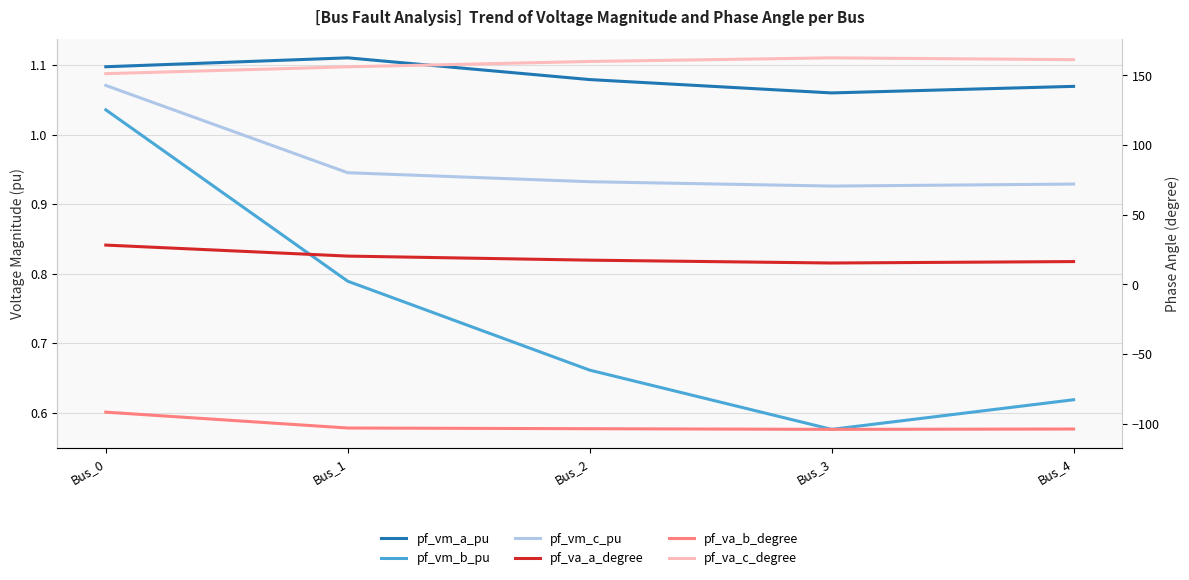

Reading right to left, what are all the values shown in this chart?

pf_vm_a_pu: Bus_4=1.1	Bus_3=1.1	Bus_2=1.1	Bus_1=1.1	Bus_0=1.1
pf_vm_b_pu: Bus_4=0.6	Bus_3=0.6	Bus_2=0.7	Bus_1=0.8	Bus_0=1.0
pf_vm_c_pu: Bus_4=0.9	Bus_3=0.9	Bus_2=0.9	Bus_1=0.9	Bus_0=1.1
pf_va_a_degree: Bus_4=16.3	Bus_3=15.3	Bus_2=17.3	Bus_1=20.2	Bus_0=28.1
pf_va_b_degree: Bus_4=-103.8	Bus_3=-104.0	Bus_2=-103.6	Bus_1=-103.1	Bus_0=-91.7
pf_va_c_degree: Bus_4=161.1	Bus_3=162.4	Bus_2=159.8	Bus_1=156.0	Bus_0=151.1